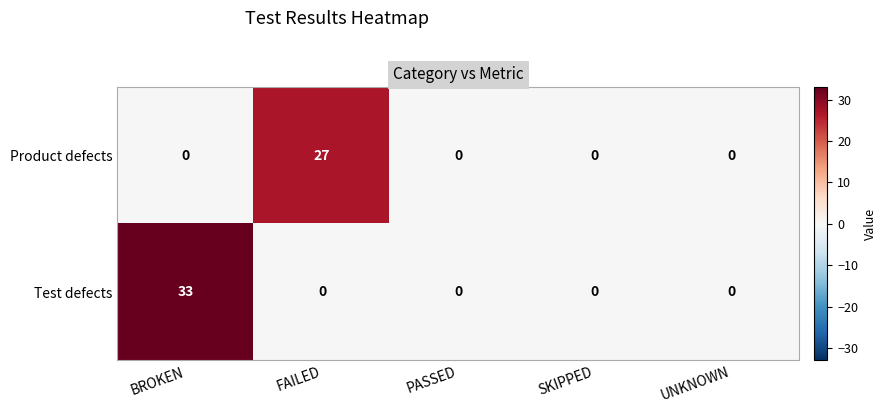

Rank the series by their average value, from highest to lowest.

Test defects, Product defects